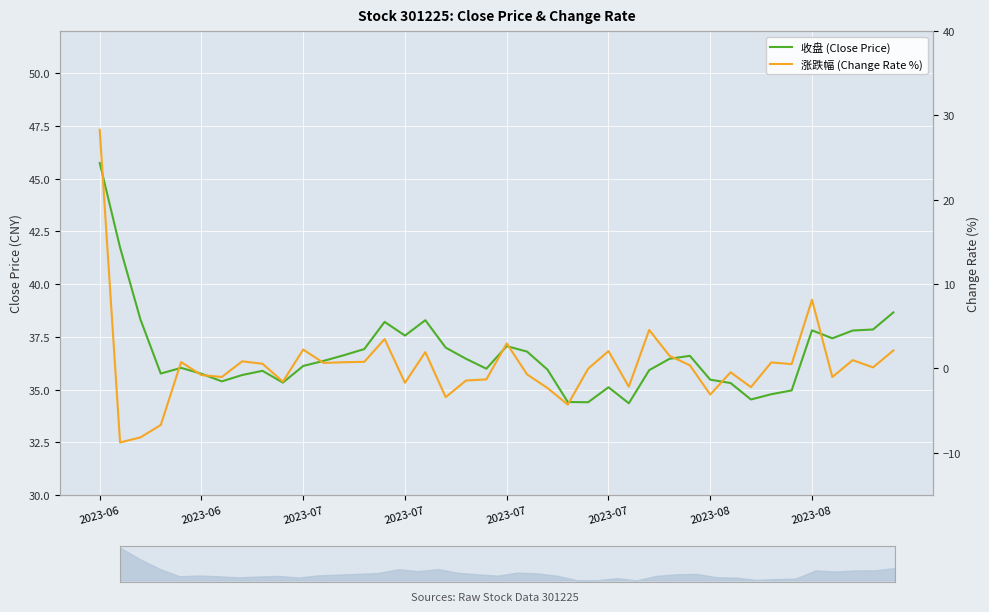

How many lines are shown in the chart?

2